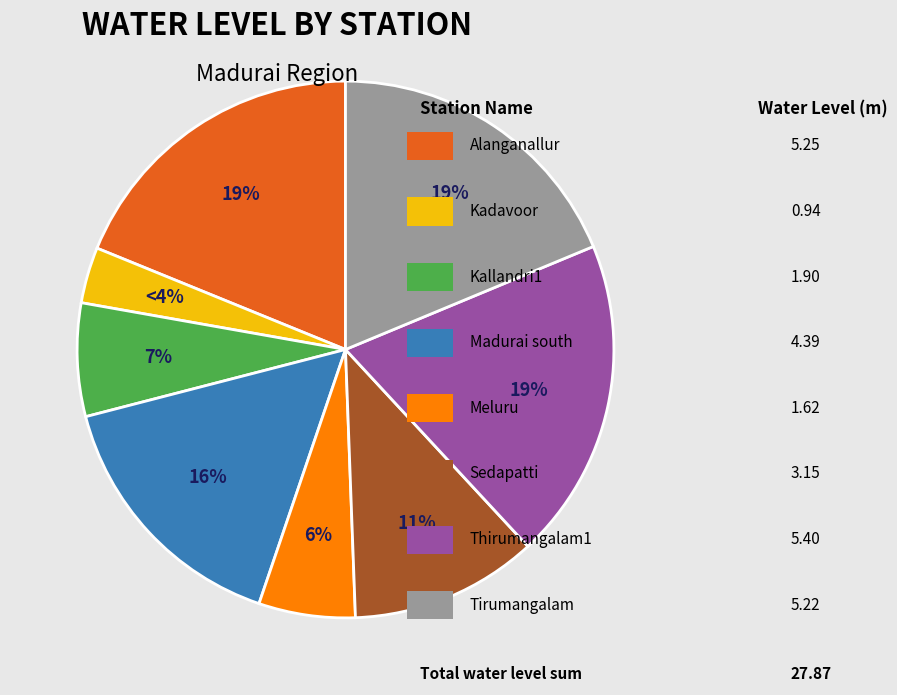

Combined, do Kallandri1 and Thirumangalam1 account for over 50%?

No